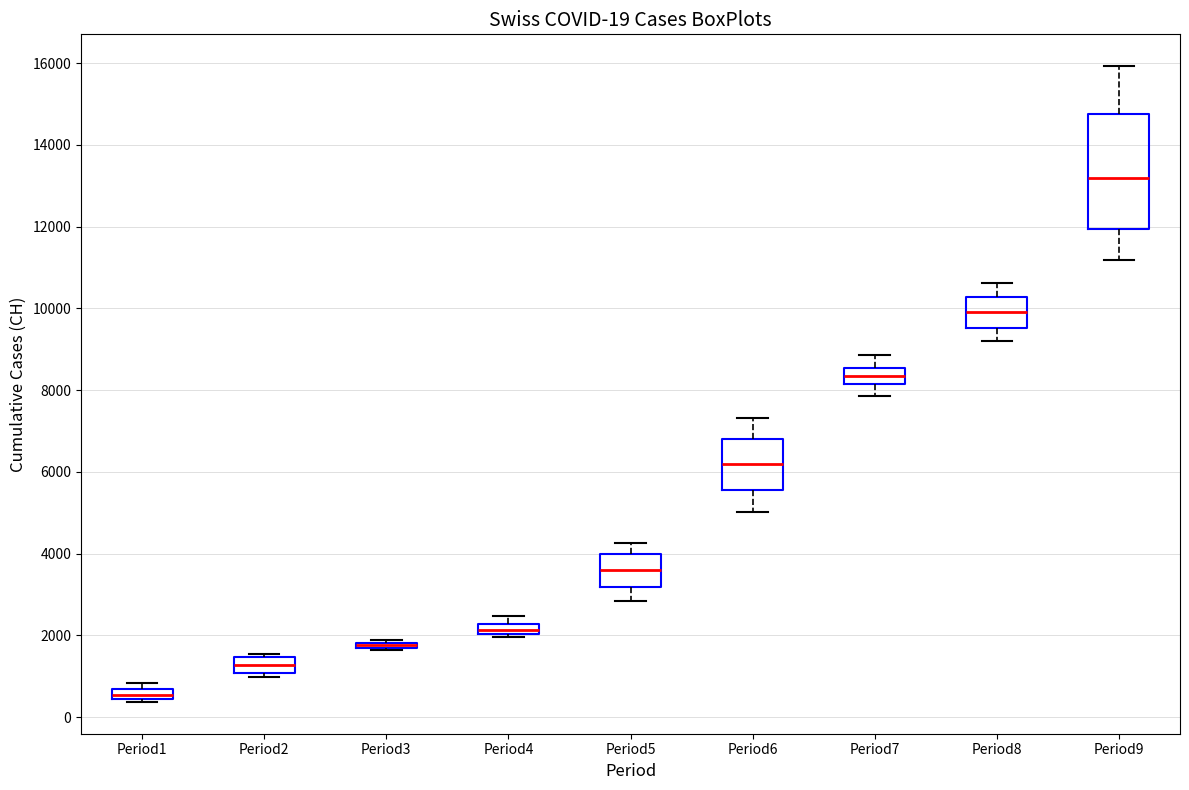

Comparing the boxes themselves (not the whiskers), which one is the tallest?

Period9